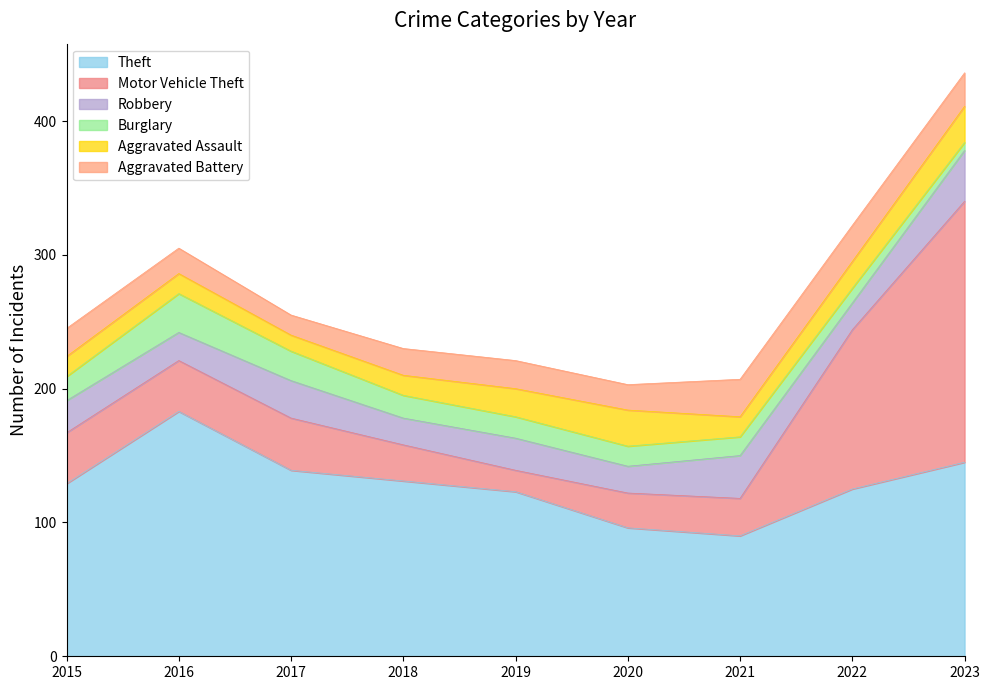

Rank the categories by Theft value from lowest to highest.

2021, 2020, 2019, 2022, 2015, 2018, 2017, 2023, 2016